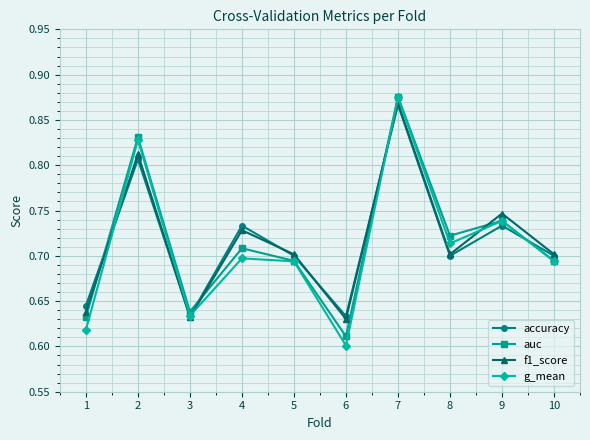

At which label does g_mean reach its peak?

7